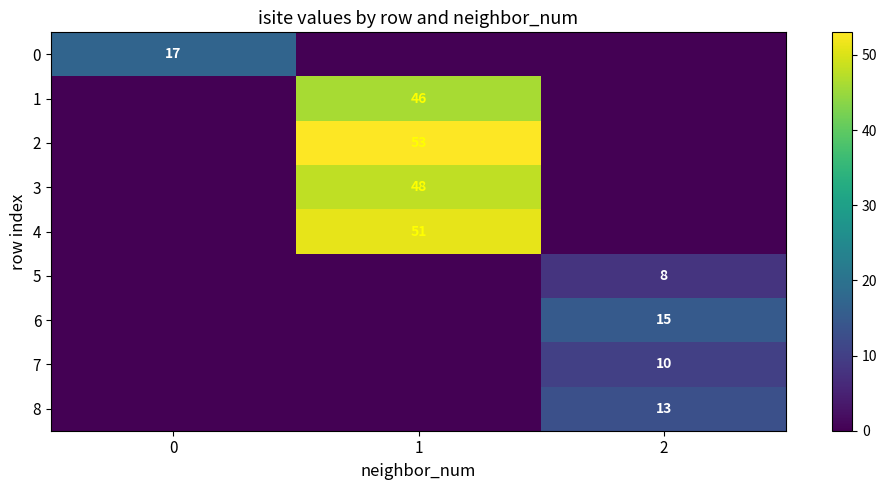

What is the total value across all series at 0?

17